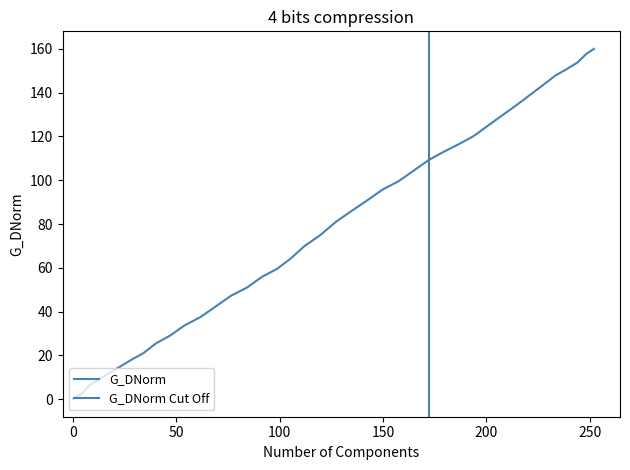

Is it true that the value at 248.2 is 157.6?

True